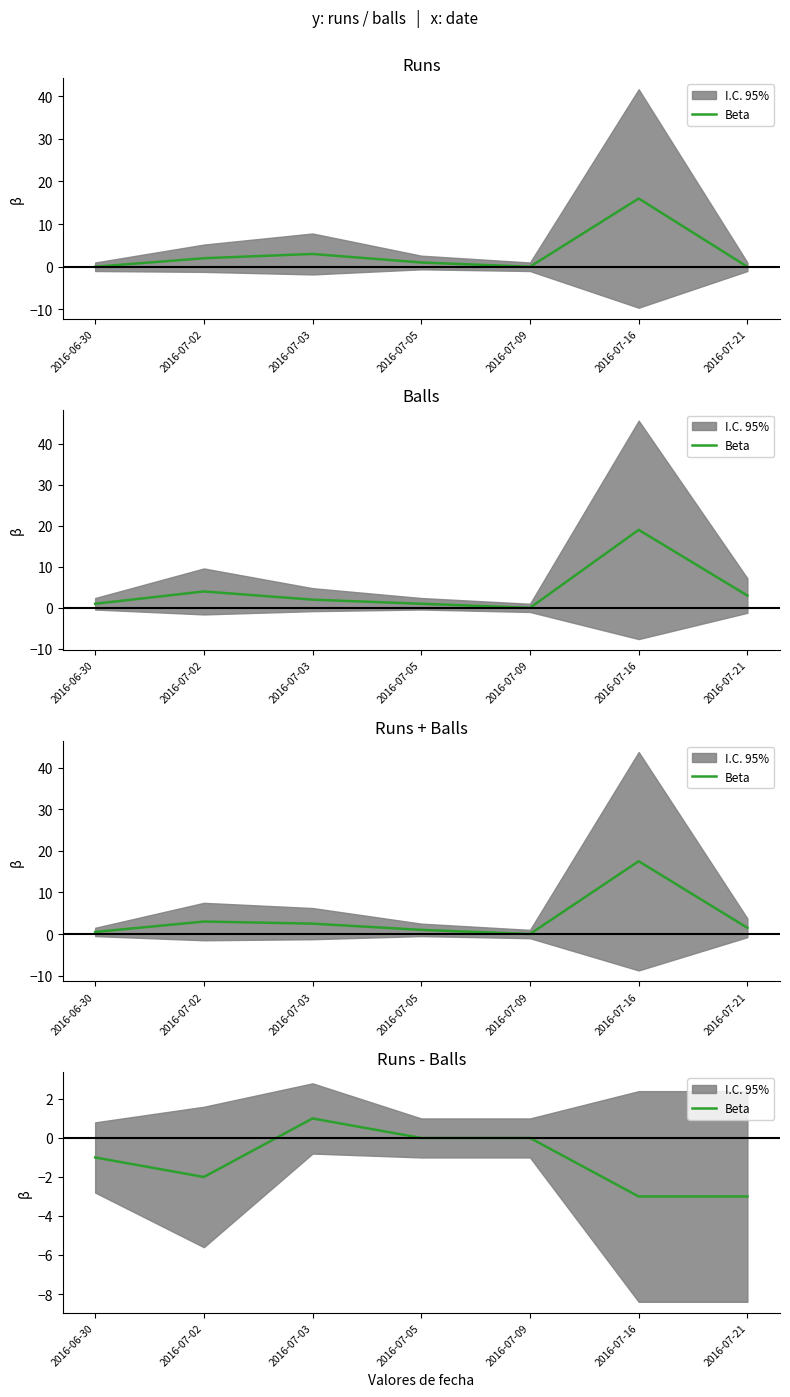

The chart shows a value of -3 at 2016-07-16. True or false?

True